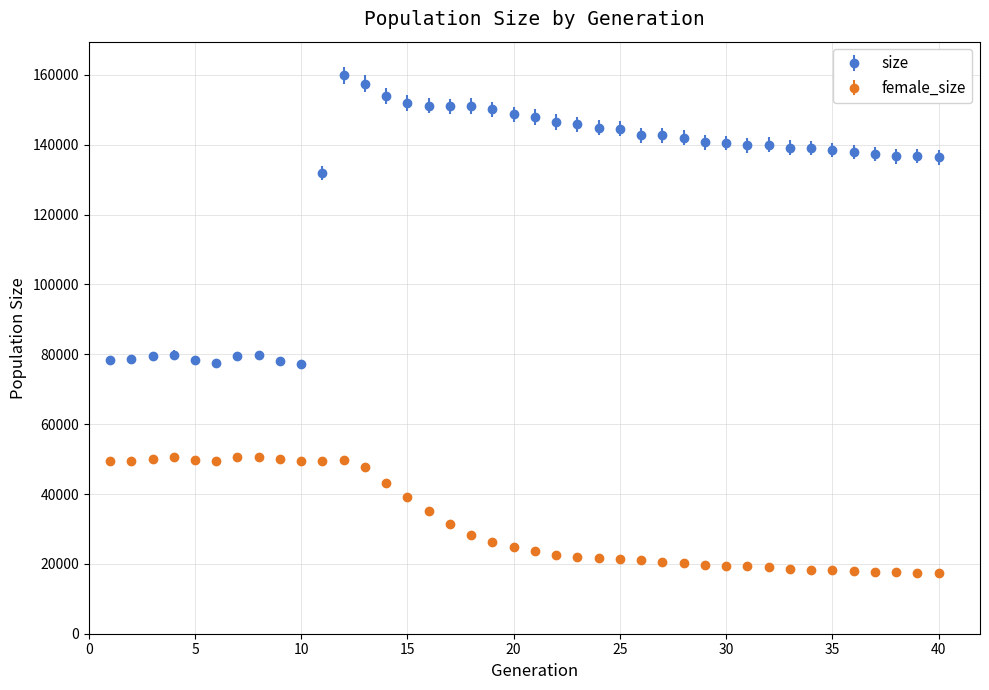

Which series has the widest spread of values?

size